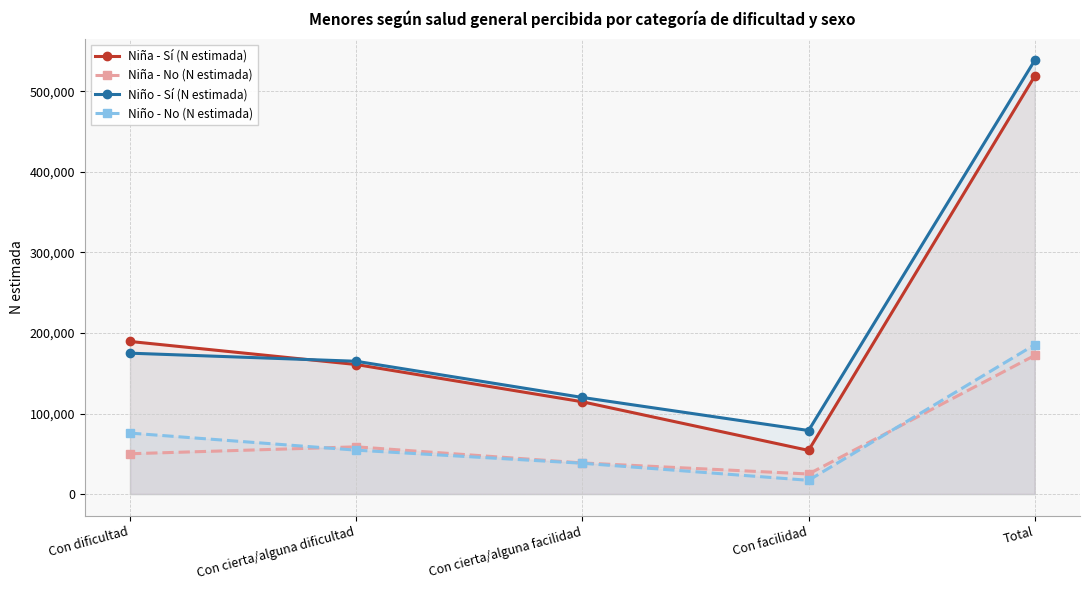

Read the Niña - No (N estimada) value at Con cierta/alguna facilidad, to the nearest 100.

38600